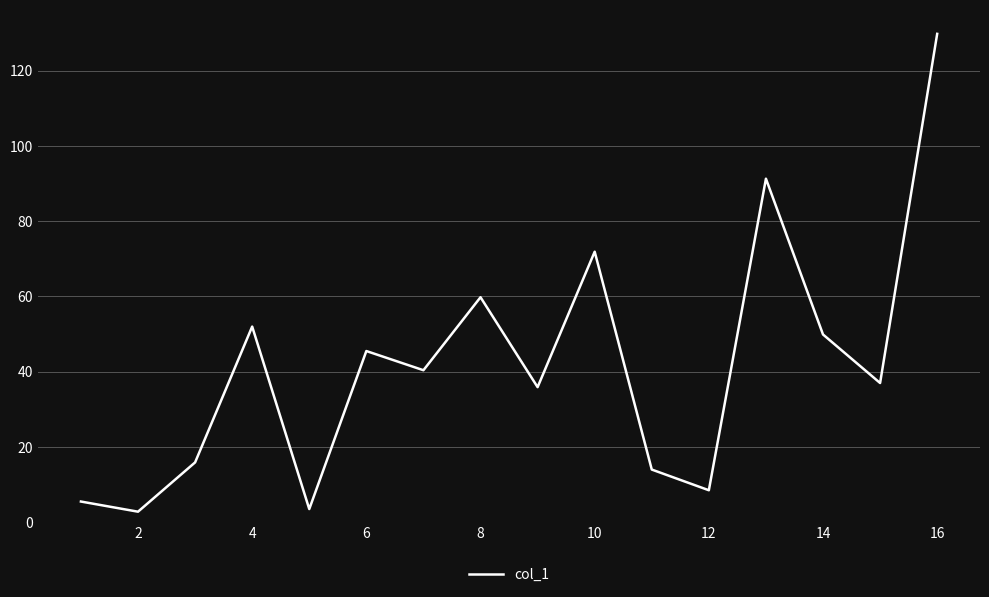

What is the smallest value displayed?

2.8